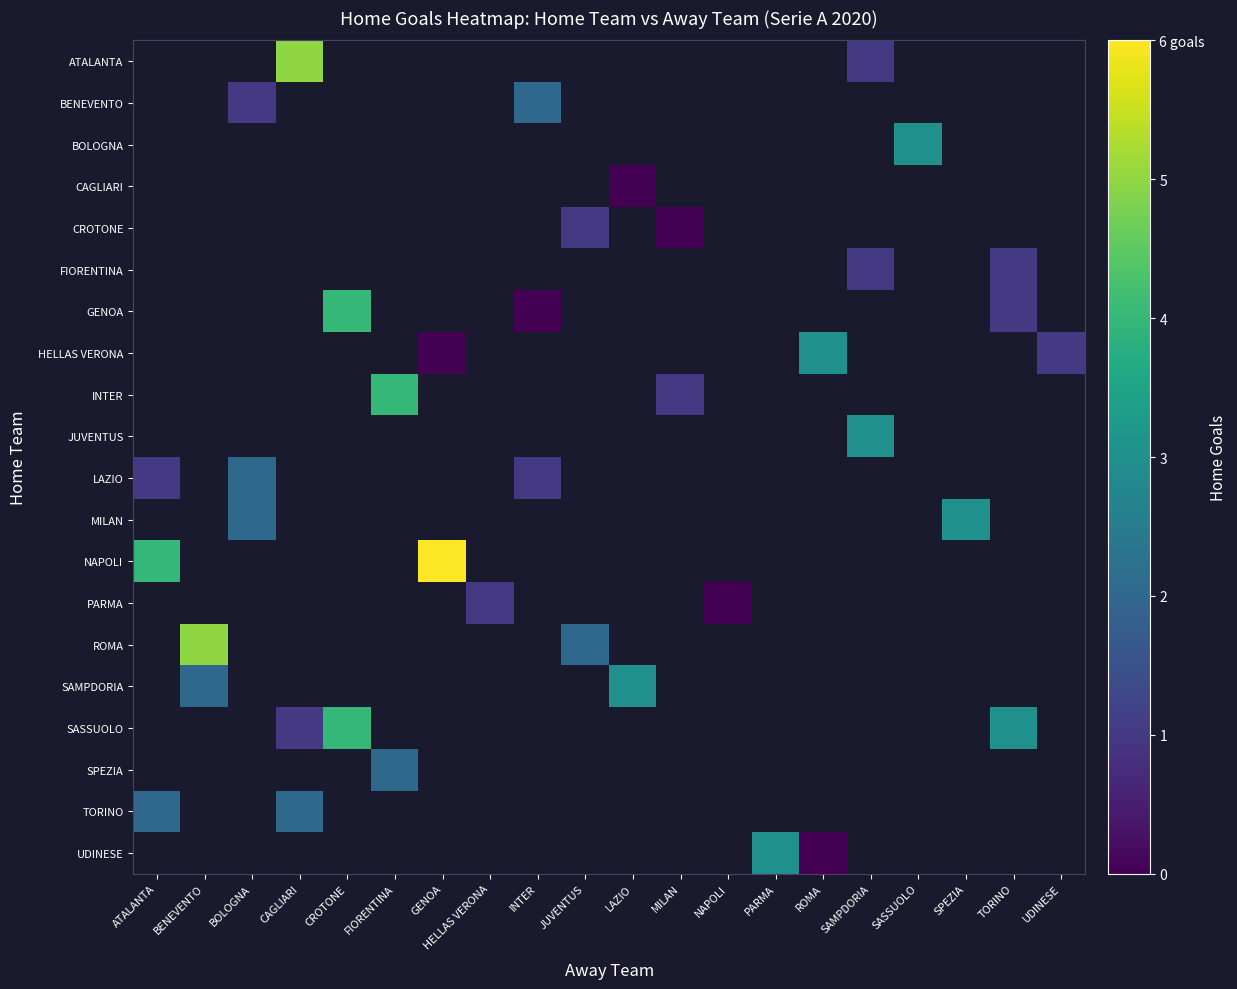

Is the value of row_5 at UDINESE greater than the value of row_4 at JUVENTUS?

No